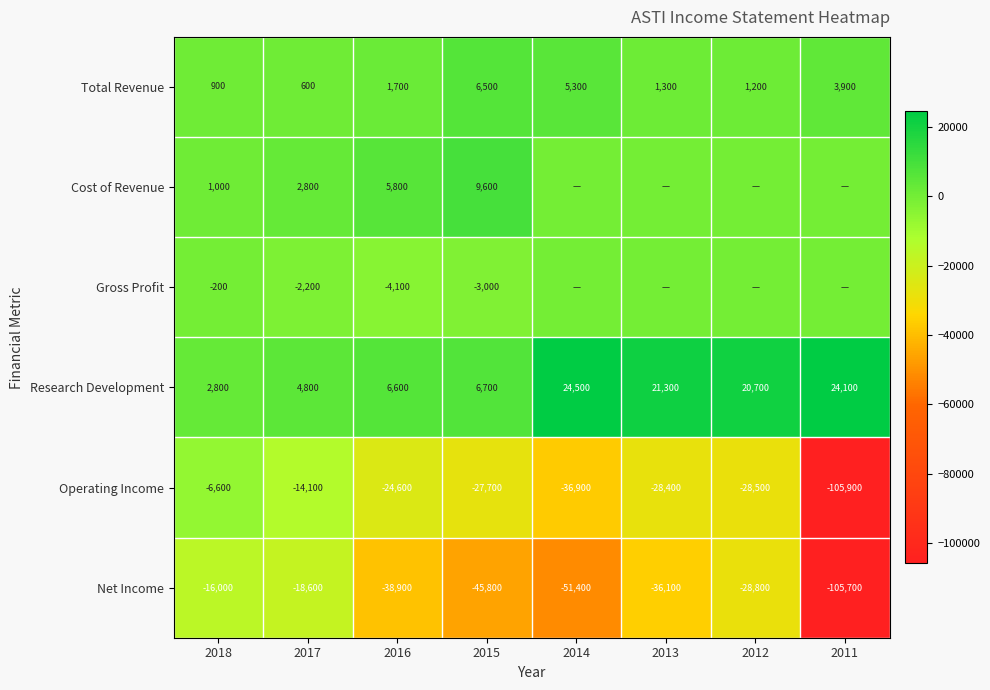

True or false: Research Development has a value of 6700 at 2015.

True